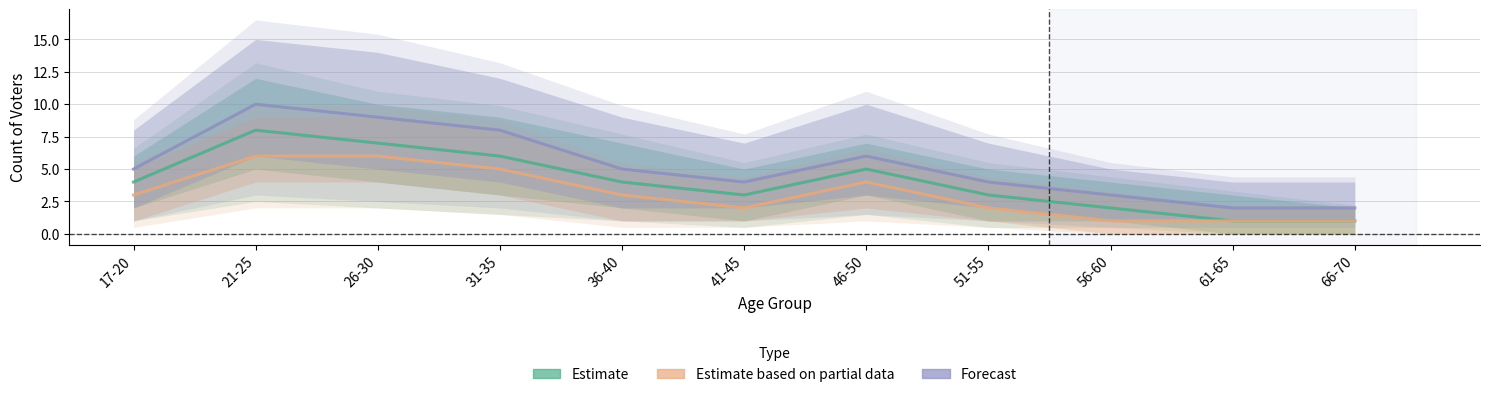

Which category has the lowest value in the Estimate based on partial data series?

56-60